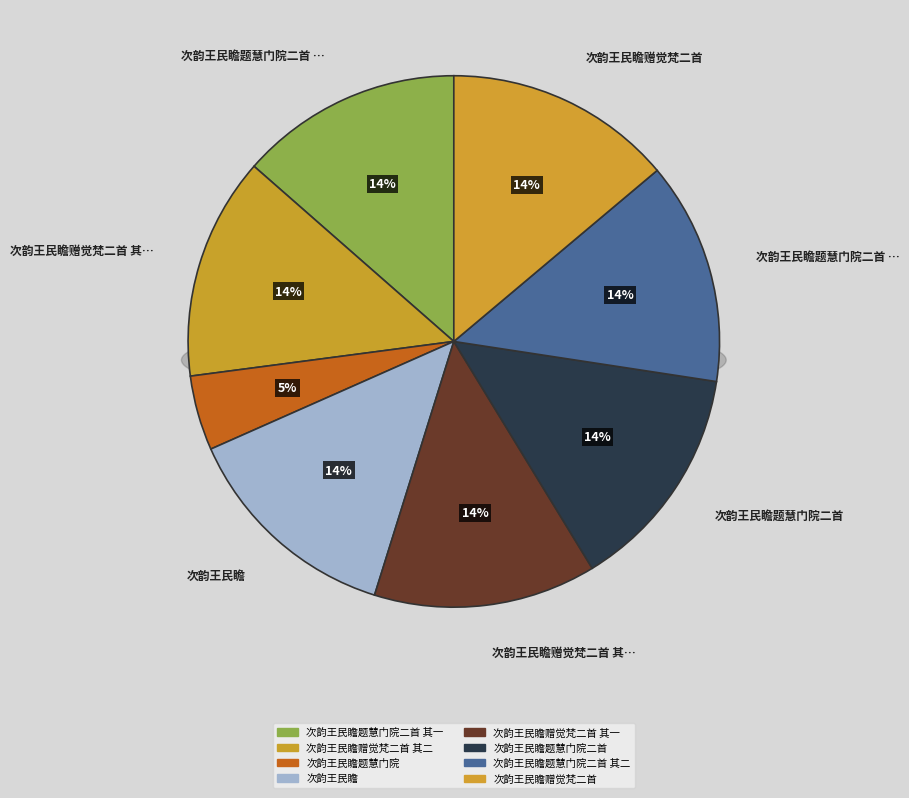

Combined, what portion of the pie is 次韵王民瞻 and 次韵王民瞻题慧门院?

18.1%